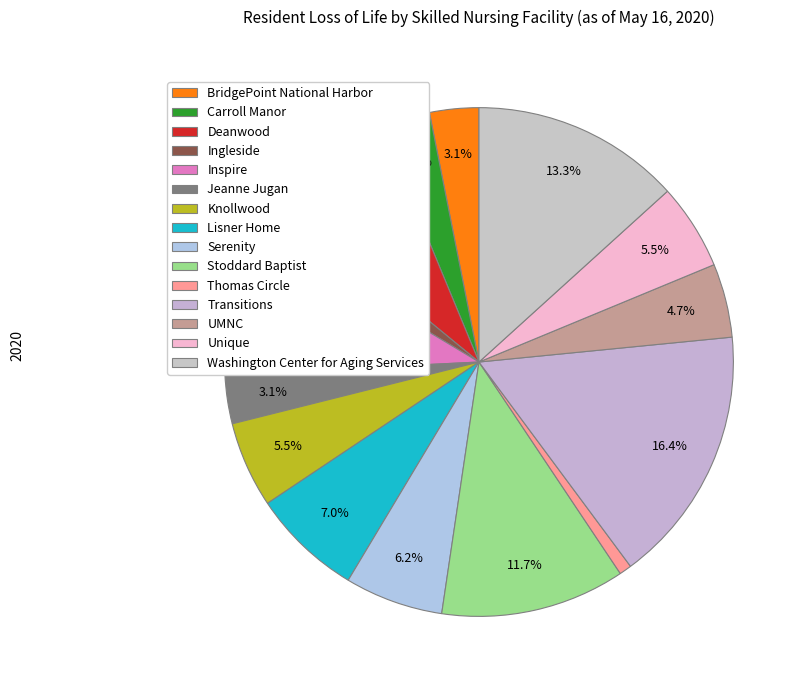

True or false: UMNC accounts for 5% of the total.

True